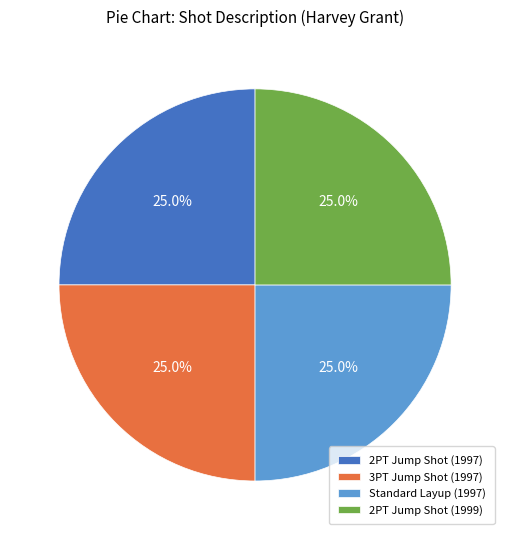

To the nearest percent, what is the average slice percentage?

25%